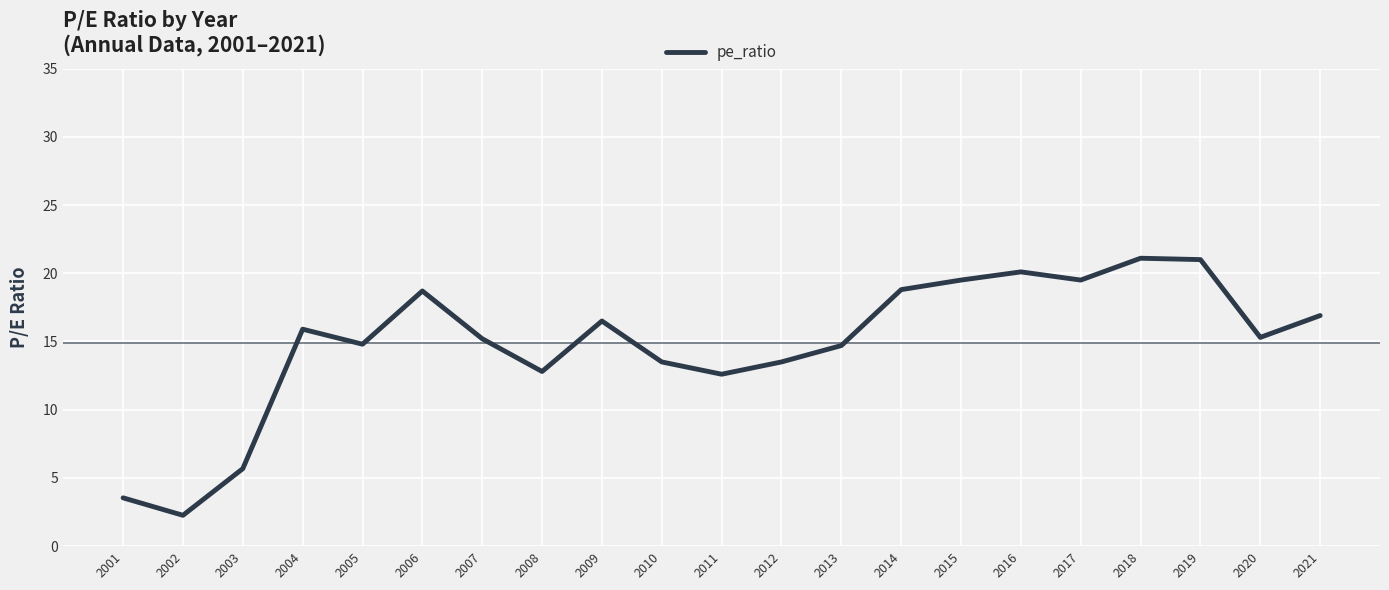

True or false: there are more than 0 points higher than both neighbors.

True